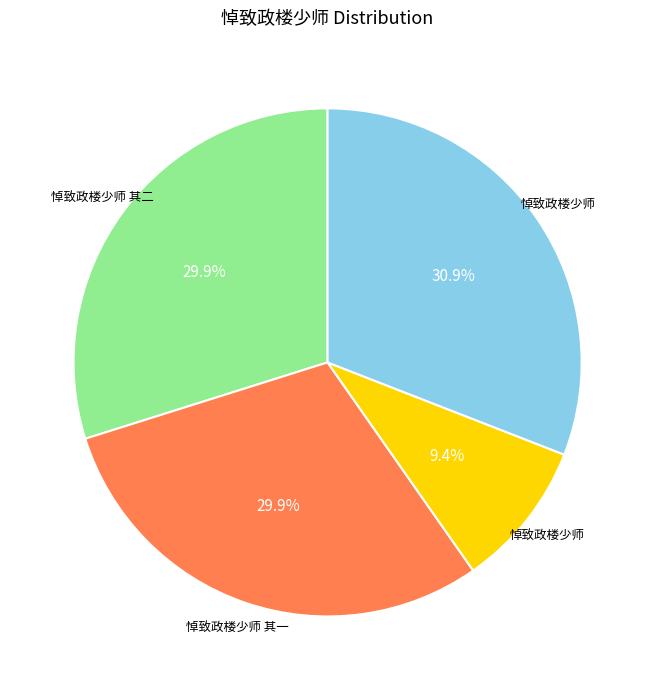

Is there a majority slice in this chart?

No